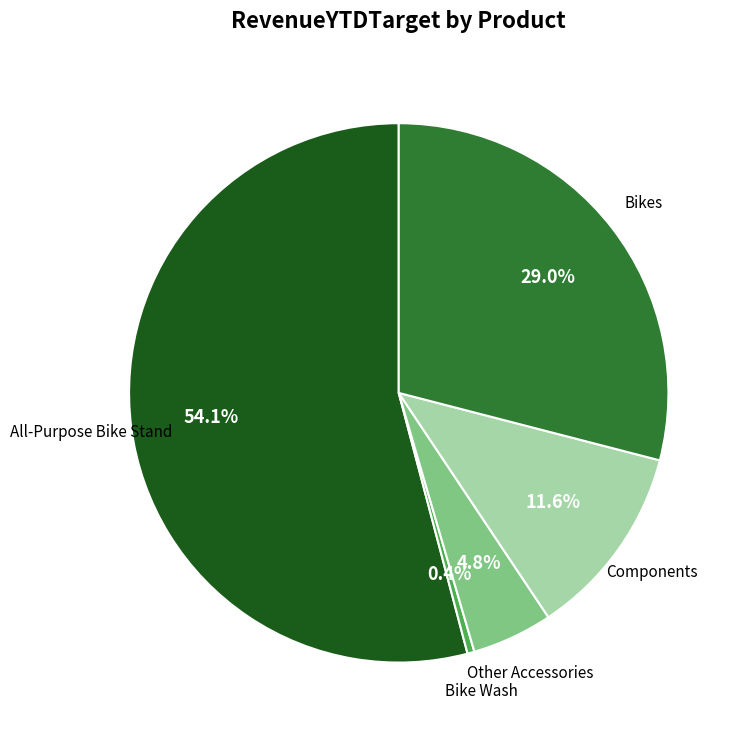

Is there any slice that represents more than half of the pie?

Yes